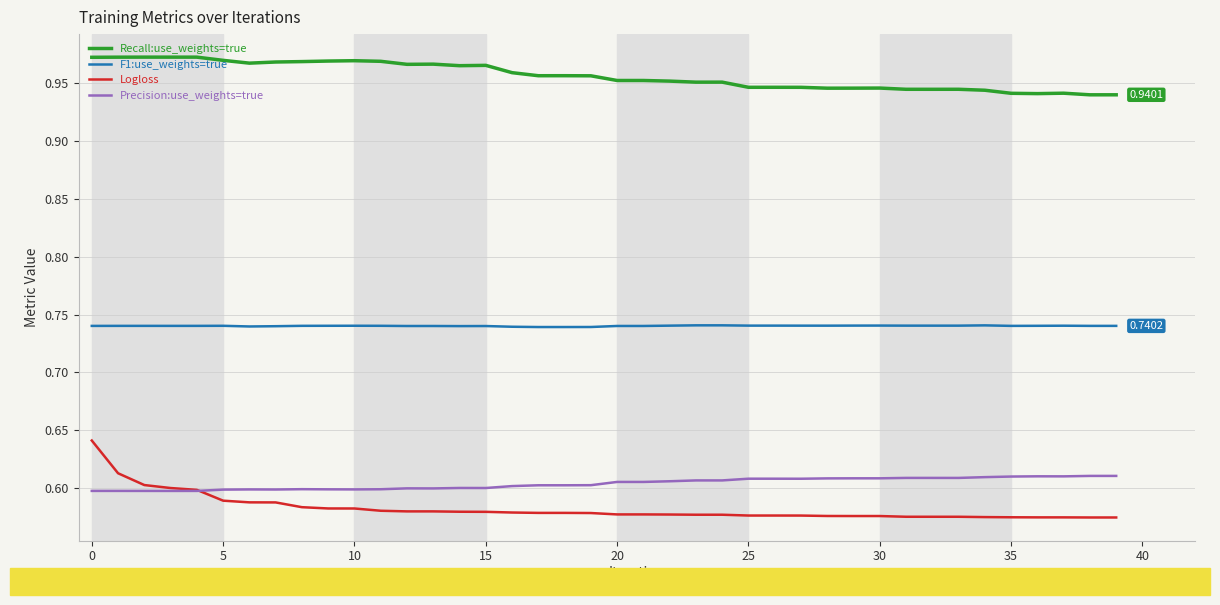

Which series has the largest total across all categories?

Recall:use_weights=true